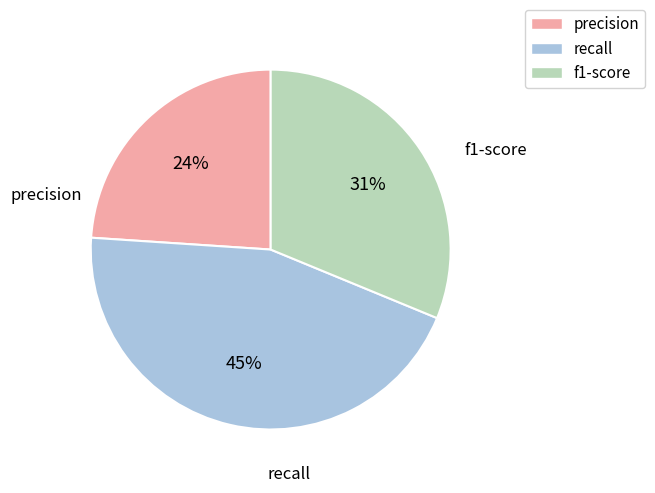

Count the number of slices in the pie.

3